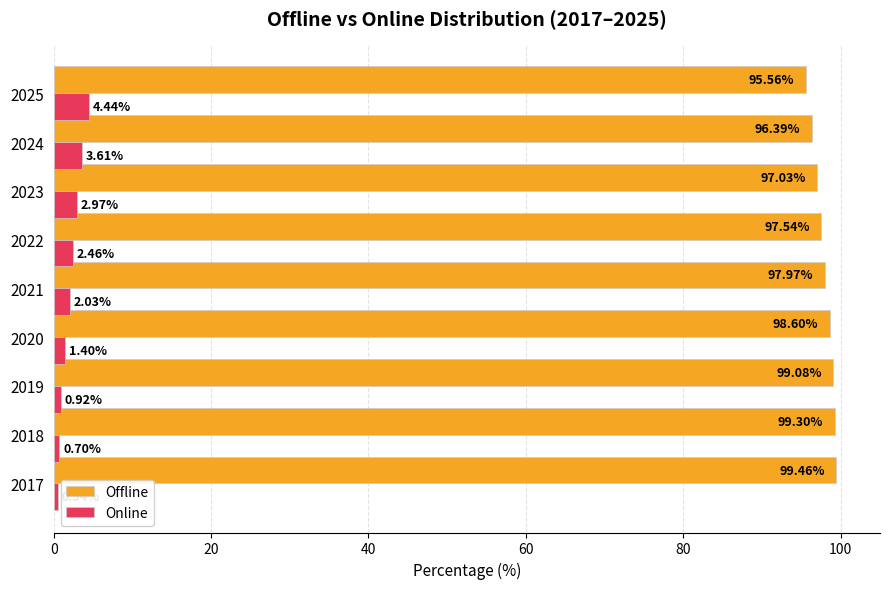

What is the total value across all series at 2022?

100.0